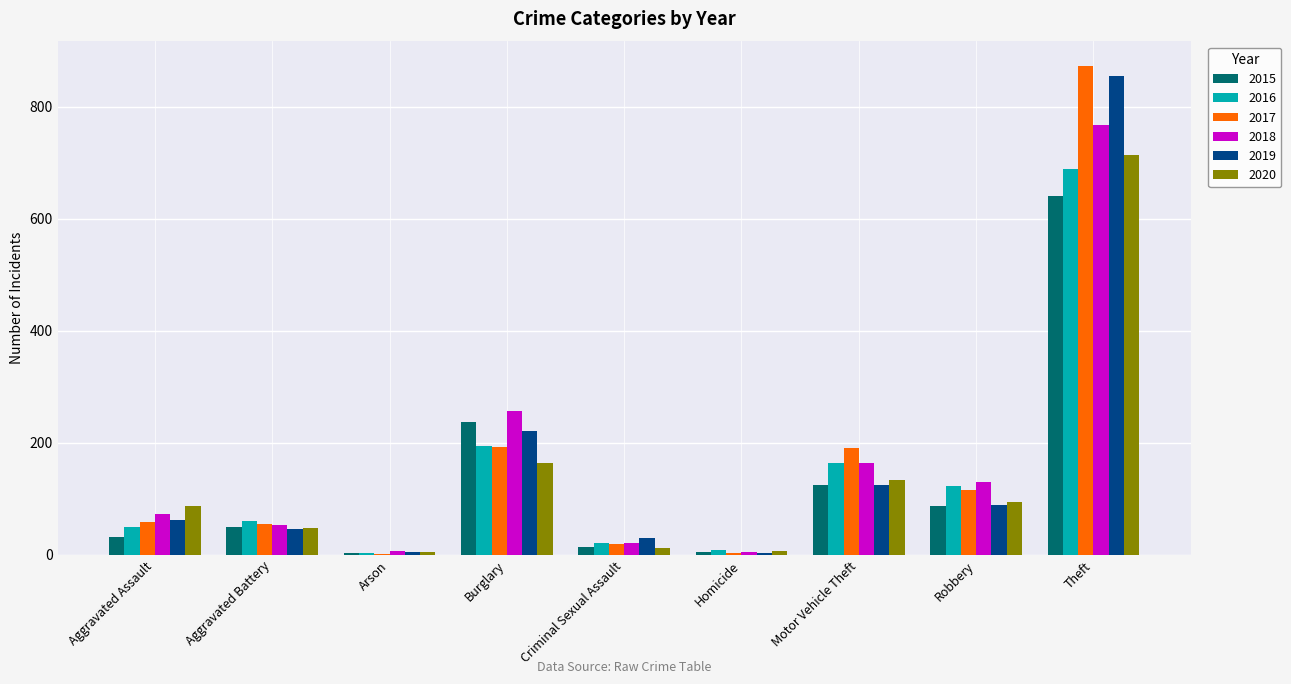

Does the chart contain stacked bars?

No